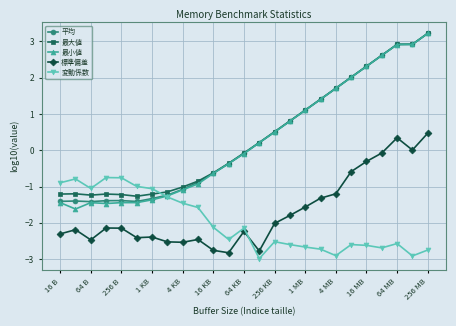

At how many categories does at least one series exceed 1?

9